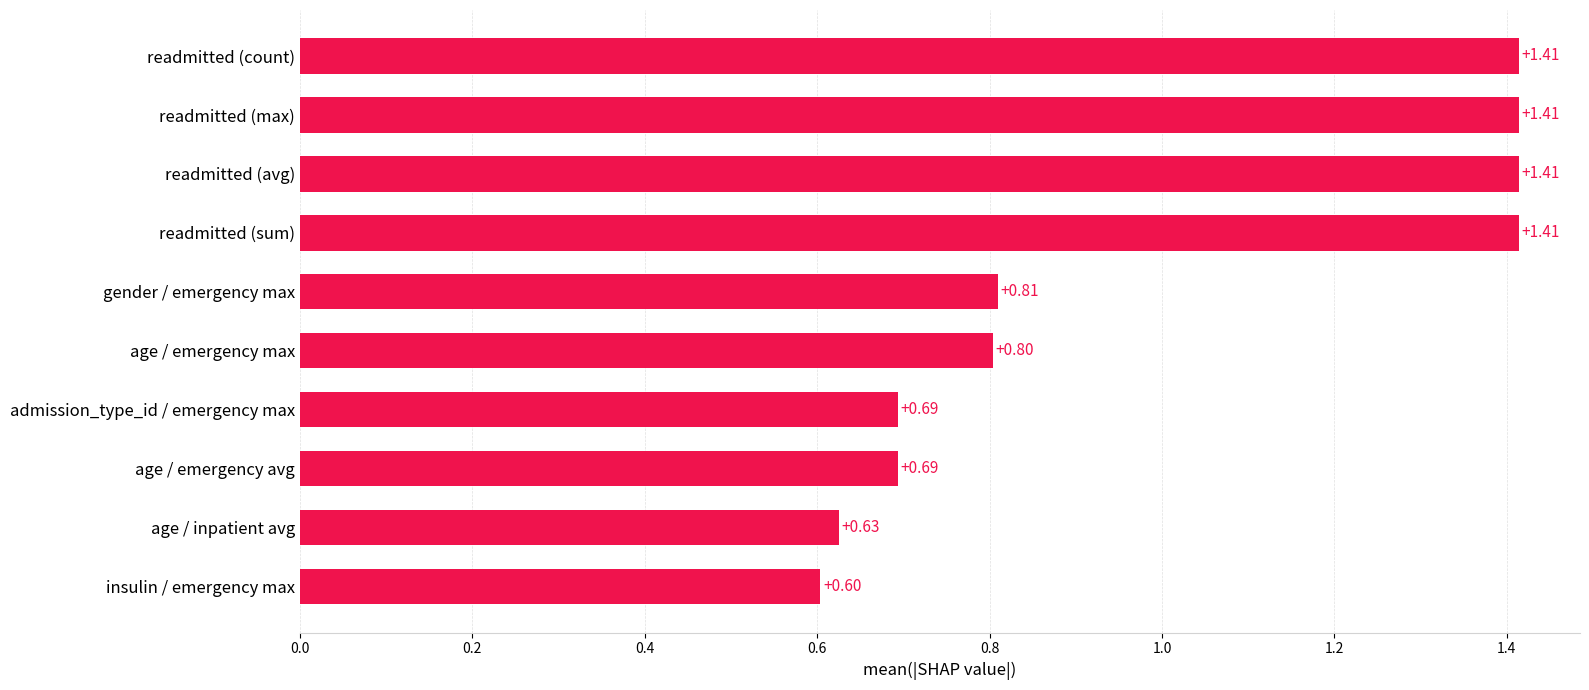

What is the change in value from age / emergency avg to readmitted (count)?

+0.7